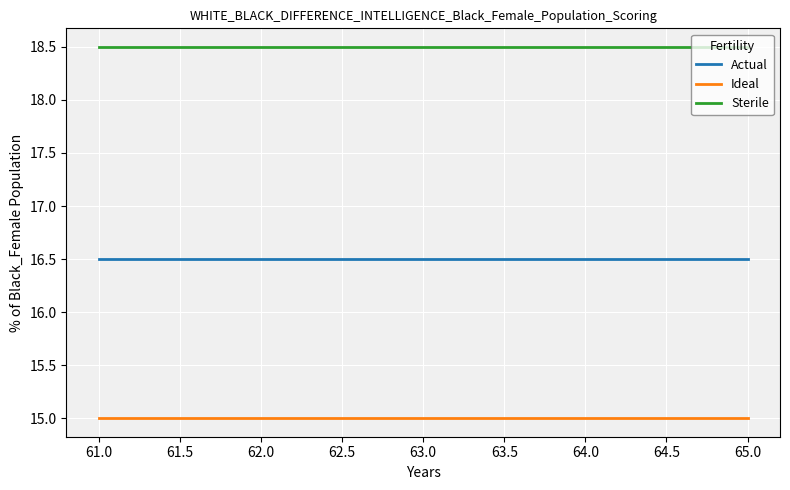

Which series has the largest total across all categories?

Sterile